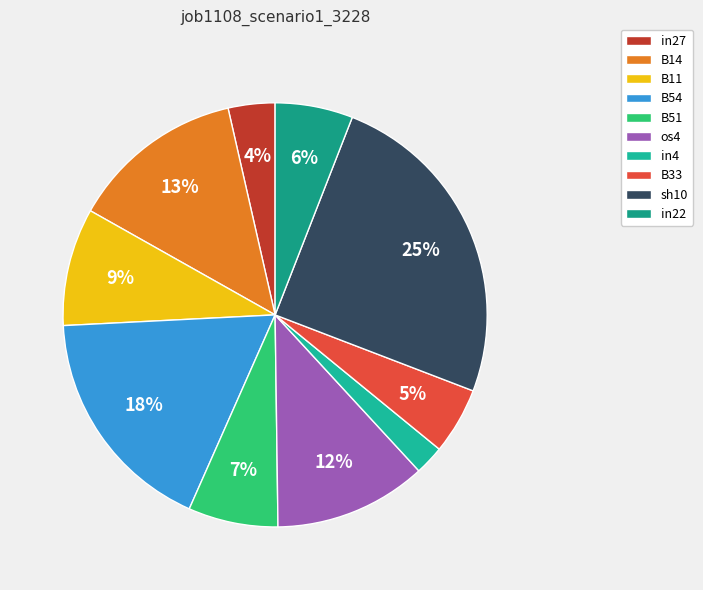

What is the change in value from B14 to B54?

+0.1